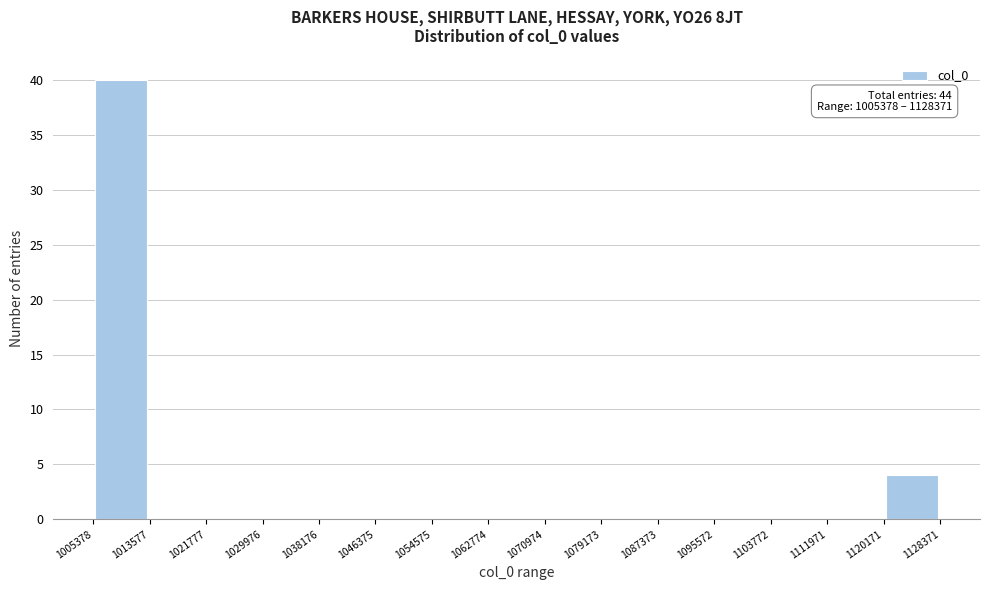

Which range on the x-axis has the tallest bar?

1005378 to 1013577